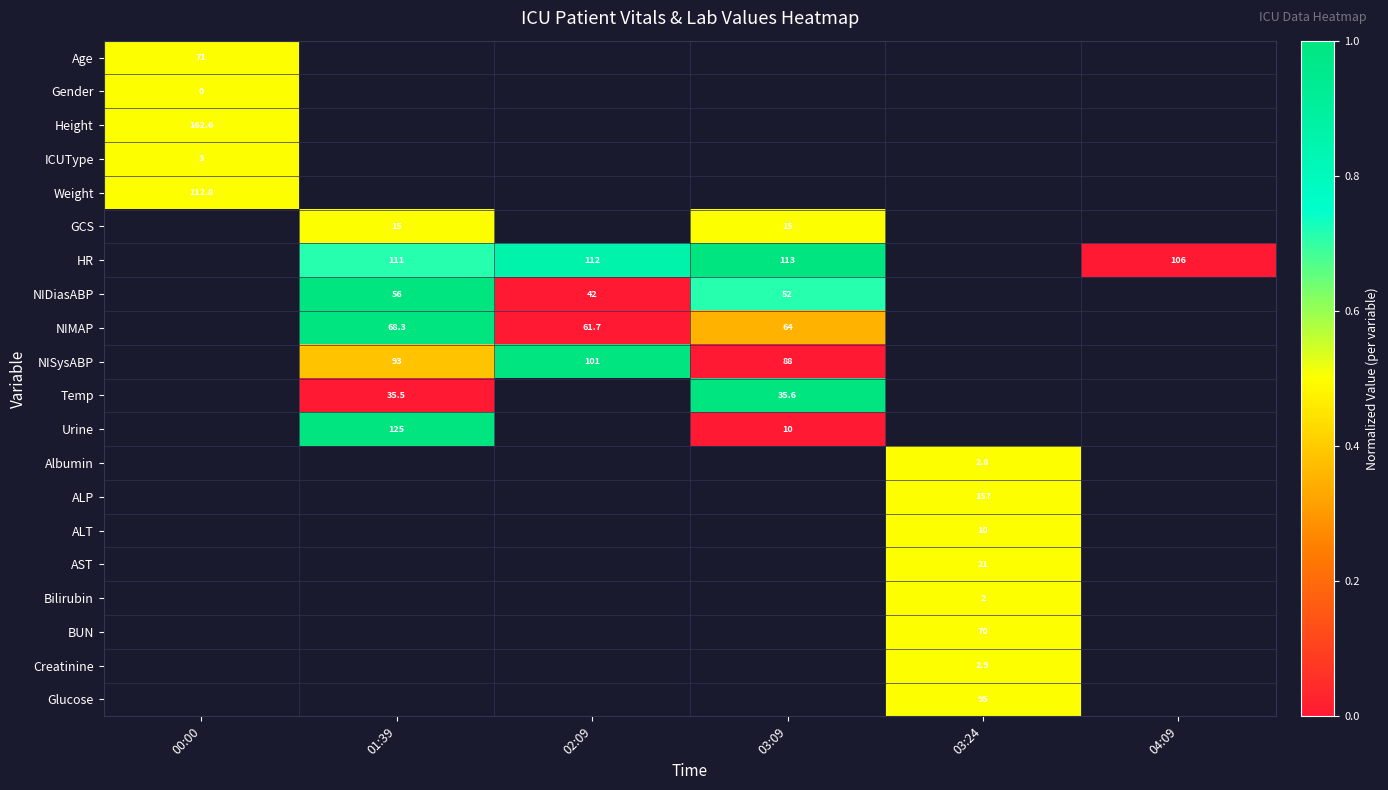

At how many categories does at least one series exceed 0?

5